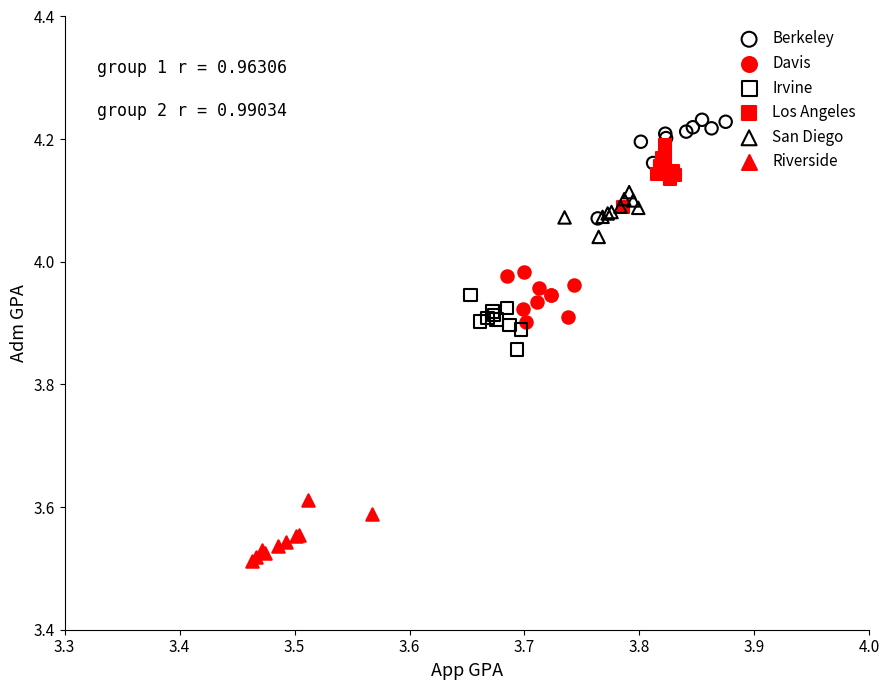

Which series has the widest spread of Y values?

Berkeley